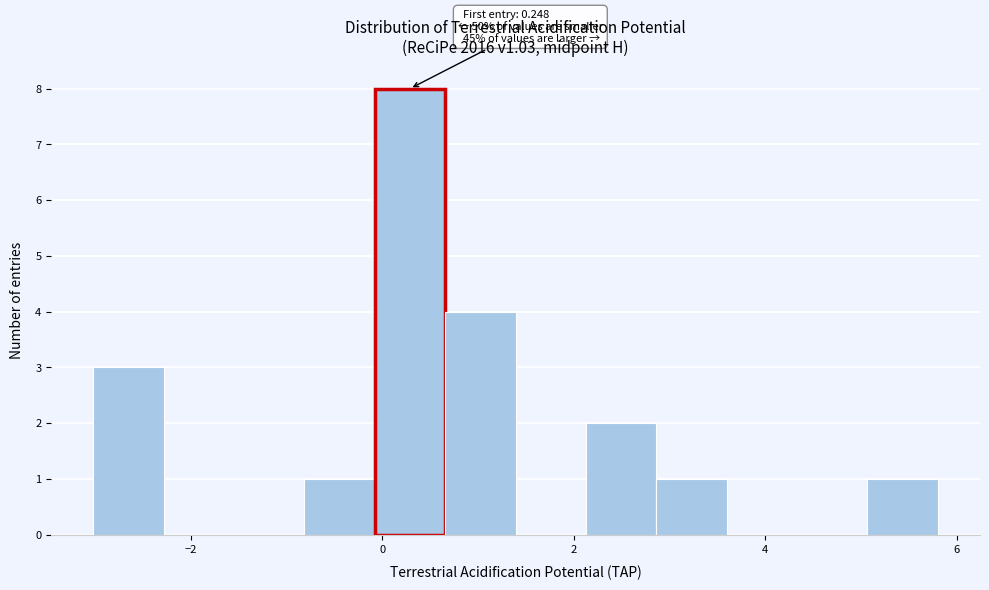

Around what value on the x-axis is the tallest bar? Give the approximate position of its centre, as read against the axis.

0.2